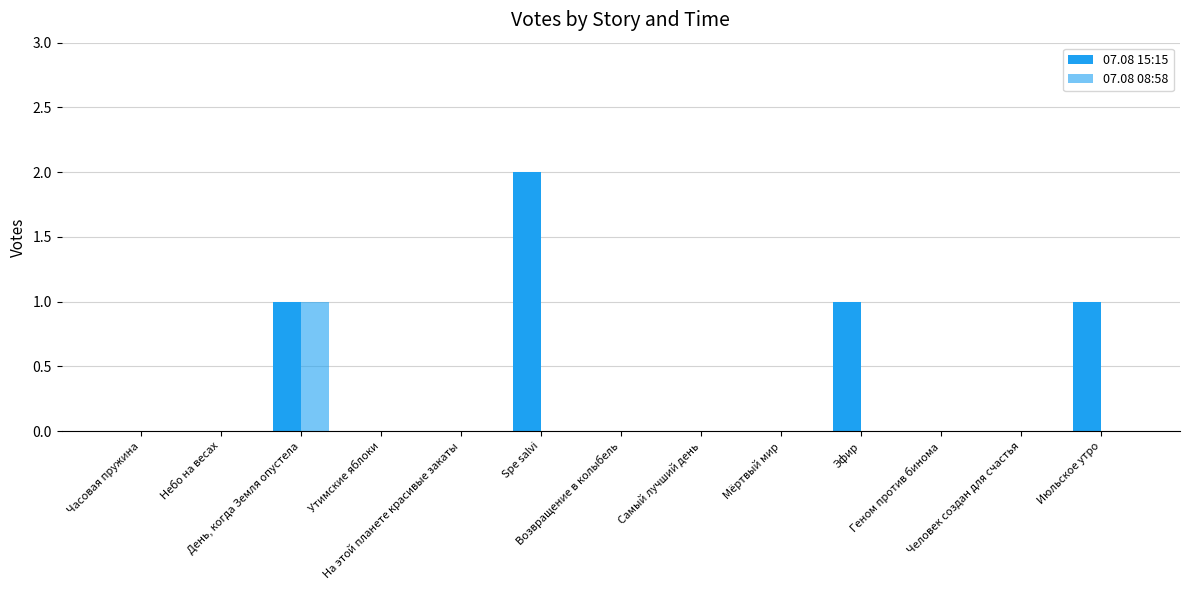

At which category is the sum across all series the highest?

День, когда Земля опустела